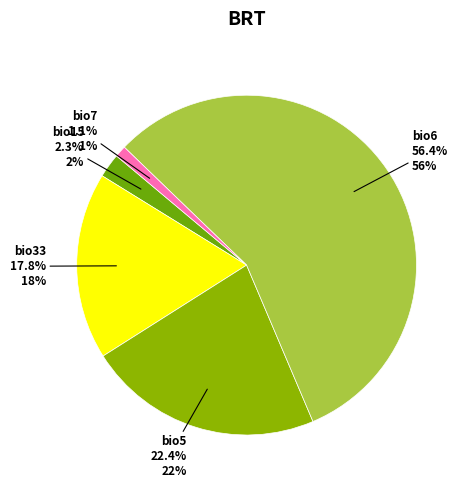

Which category has the smallest portion of the pie?

bio7